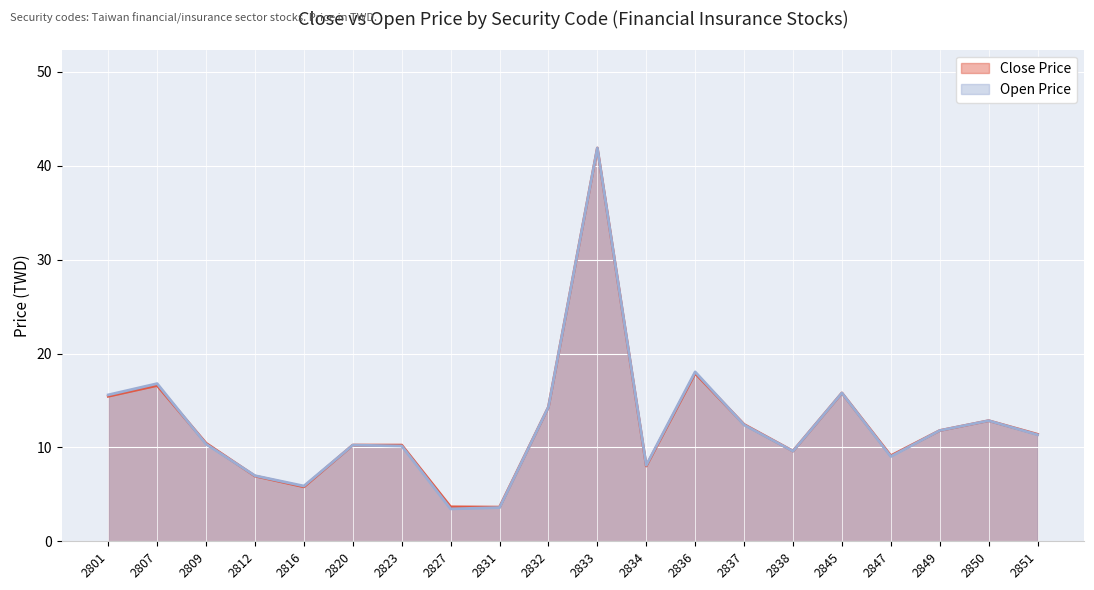

Which series has the largest total across all categories?

Open Price